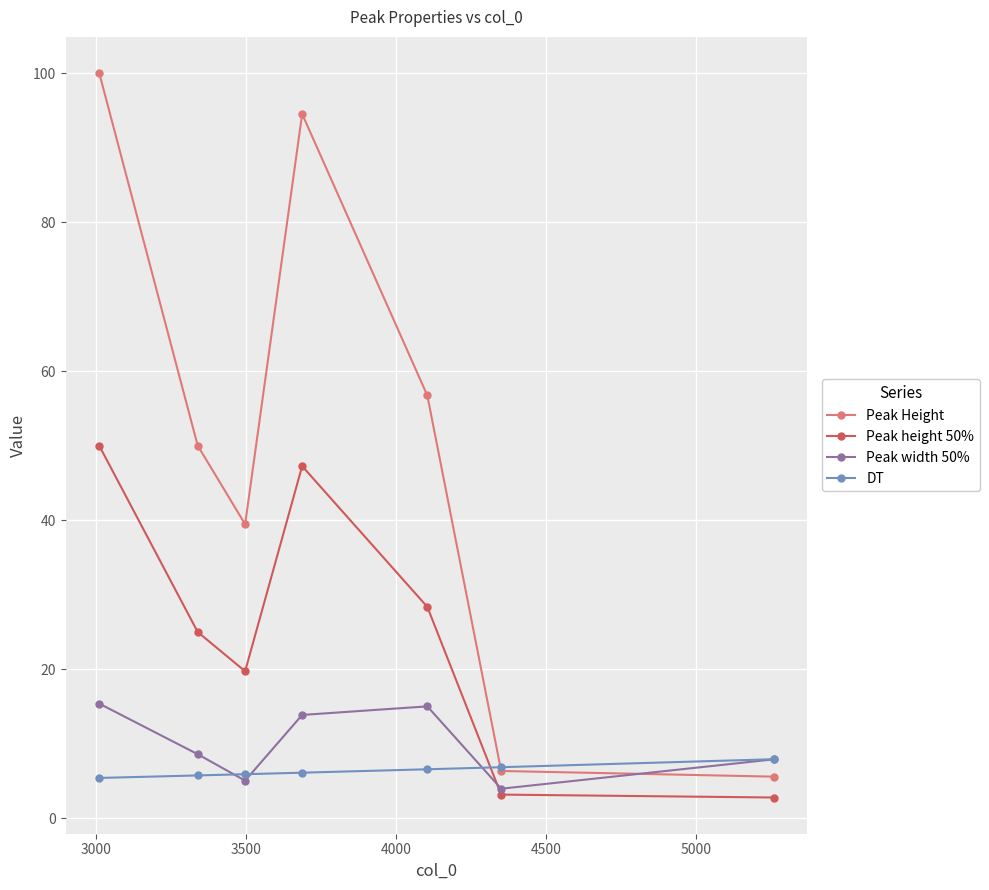

Which series has the largest total across all categories?

Peak Height